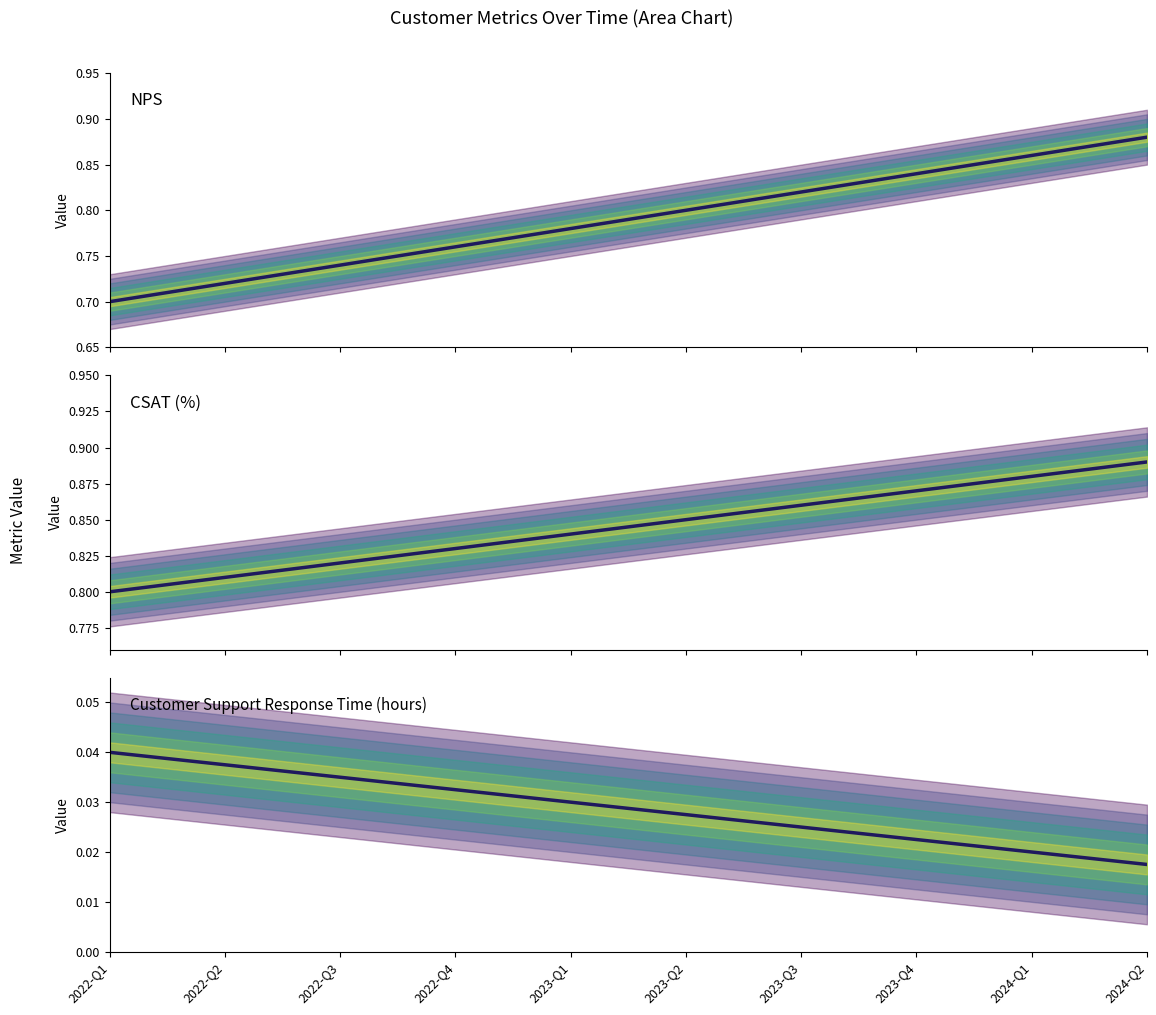

What value does the CSAT (%) series have at 2022-Q3?

0.8